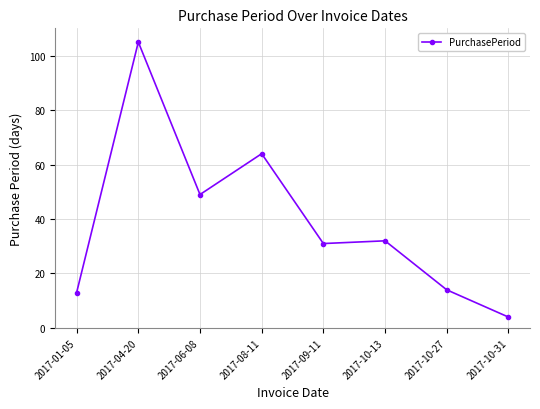

Which label corresponds to the largest value in the chart?

2017-04-20